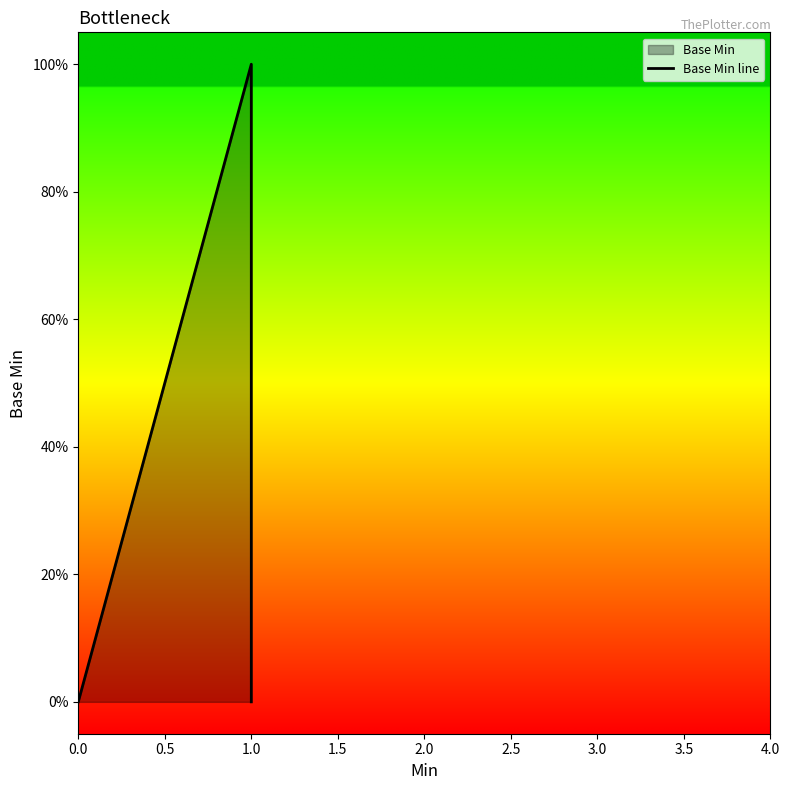

How many lines are shown in the chart?

1